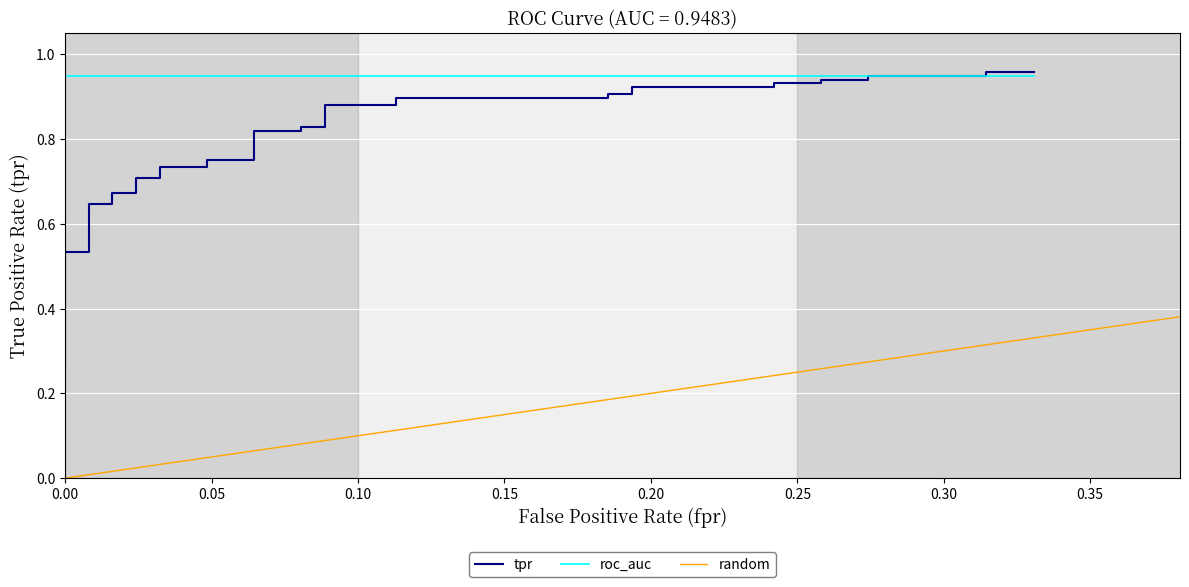

What position from the left is 0.05?

2